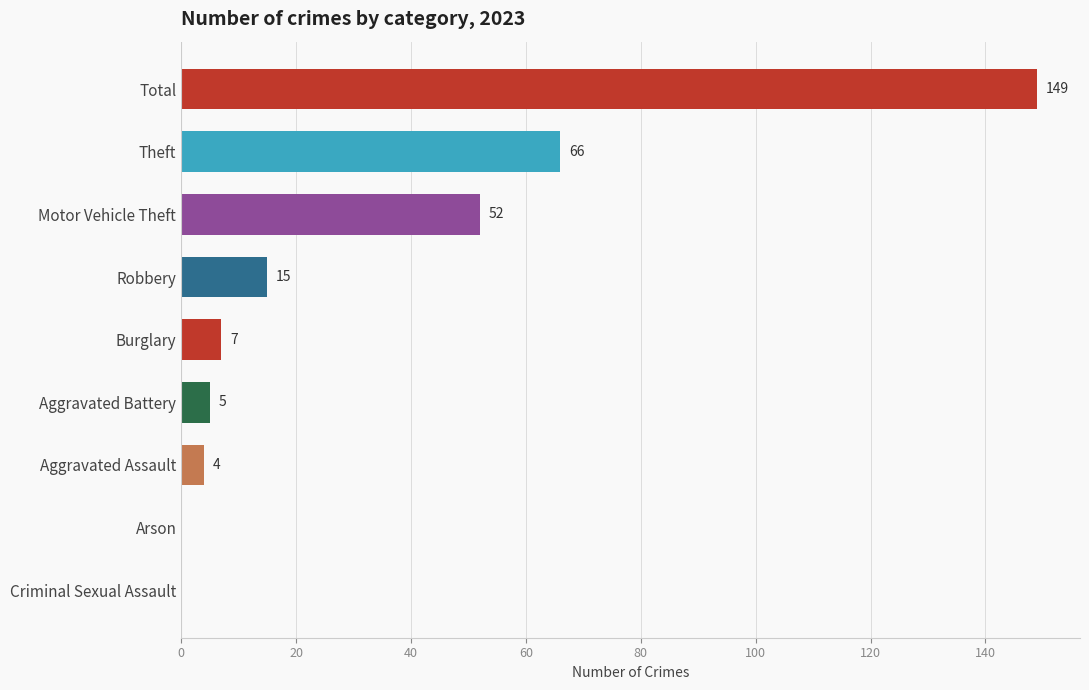

Reading top to bottom, transcribe all the data shown in this chart.

Total=149	Theft=66	Motor Vehicle Theft=52	Robbery=15	Burglary=7	Aggravated Battery=5	Aggravated Assault=4	Arson=0	Criminal Sexual Assault=0